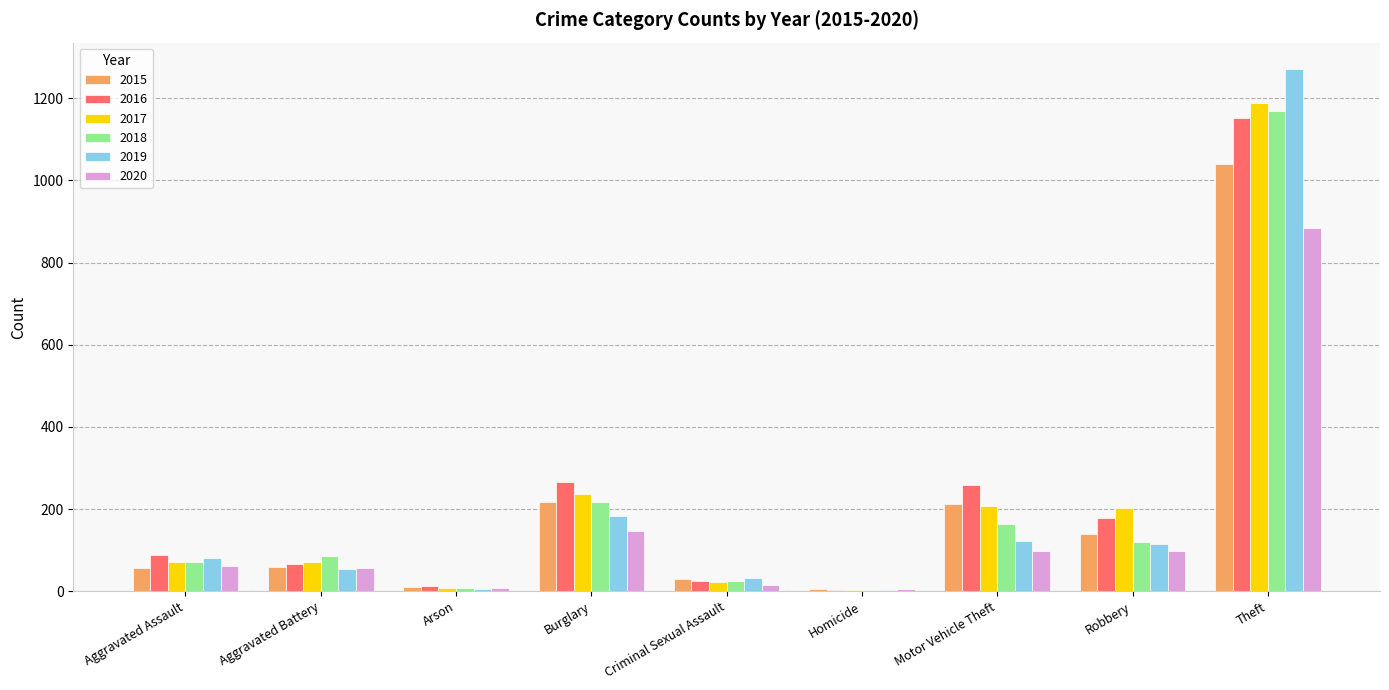

At which category is the sum across all series the highest?

Theft